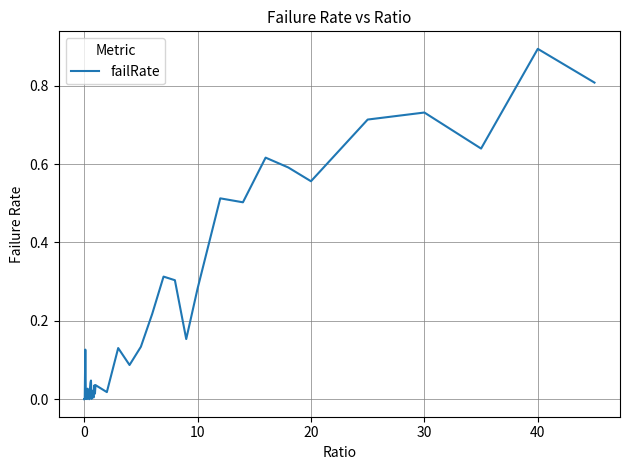

What is the difference between the maximum and minimum values?

0.9